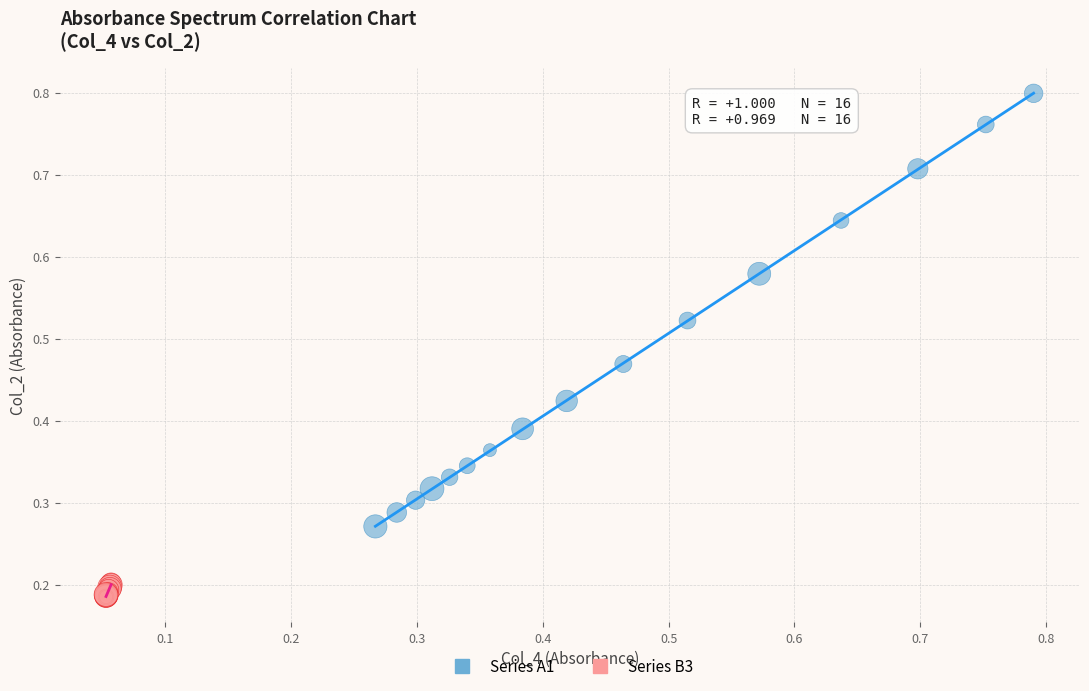

Which series has the widest spread of Y values?

Series A1